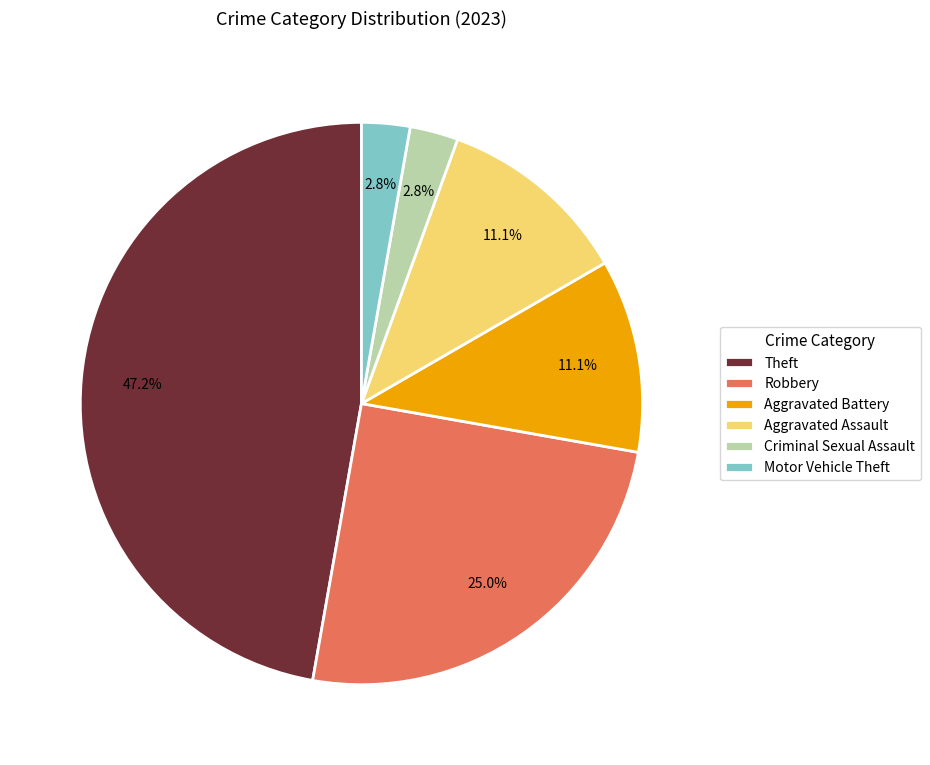

To the nearest percent, what portion does Theft represent?

47%